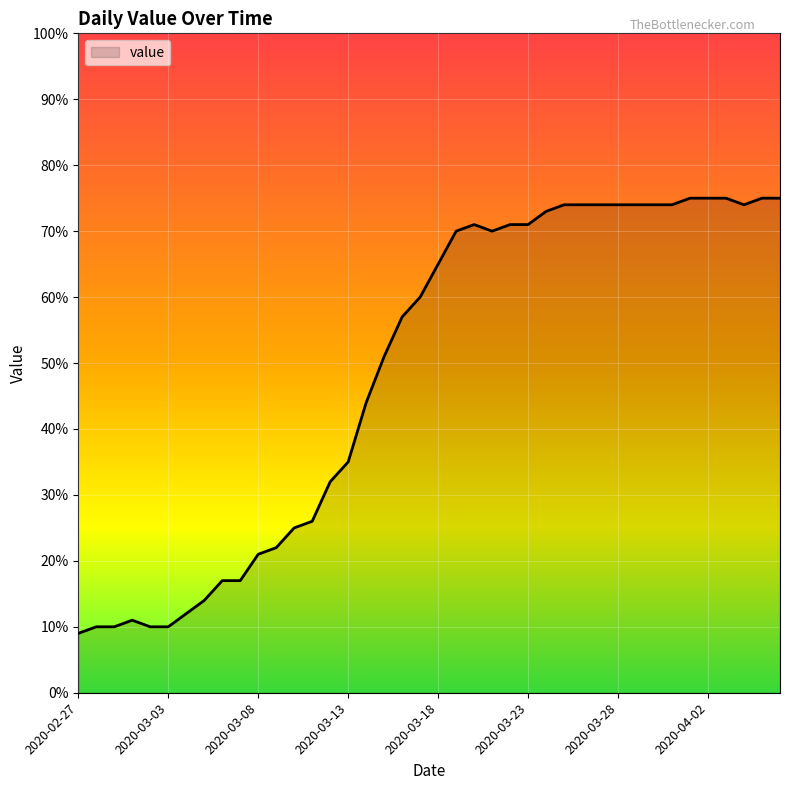

What is the maximum value shown in the chart?

75